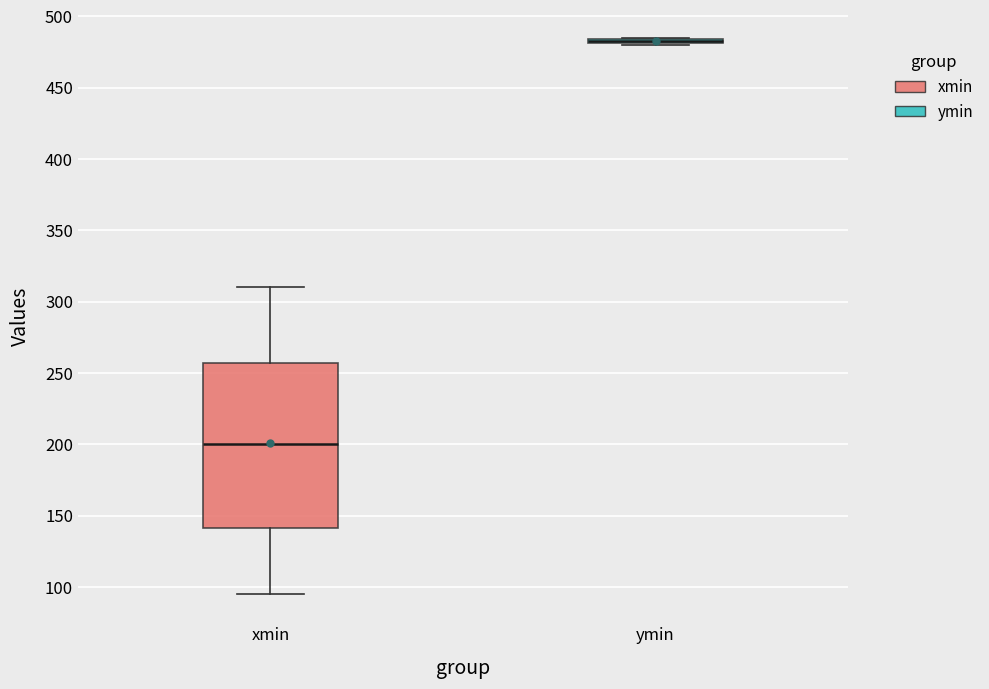

Where does the median line of the box for xmin sit on the y-axis? The values are not printed on the chart, so give them approximately, as read against the axis.

200